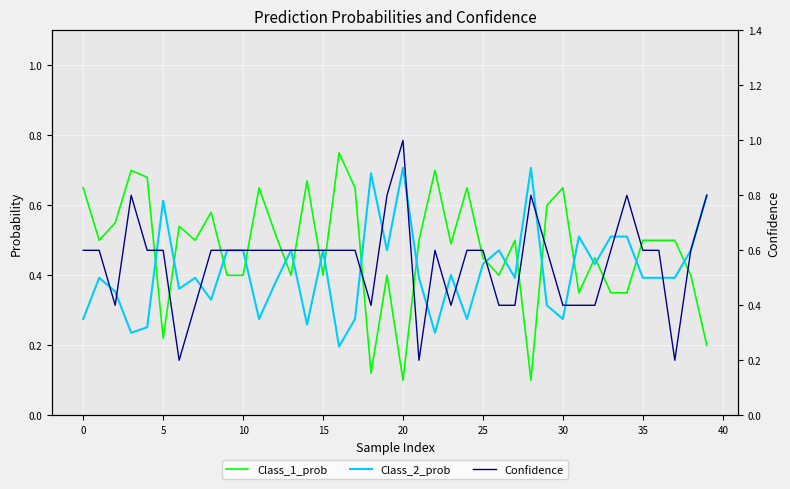

What is the sum of all Class_2_prob values?

21.0